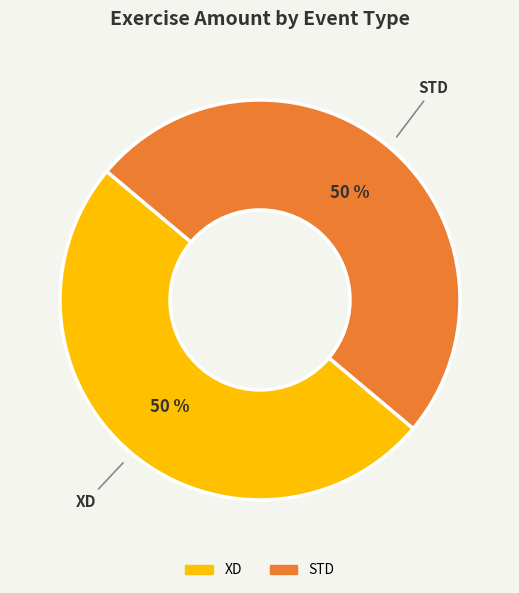

To the nearest percent, what is the average slice percentage?

50%